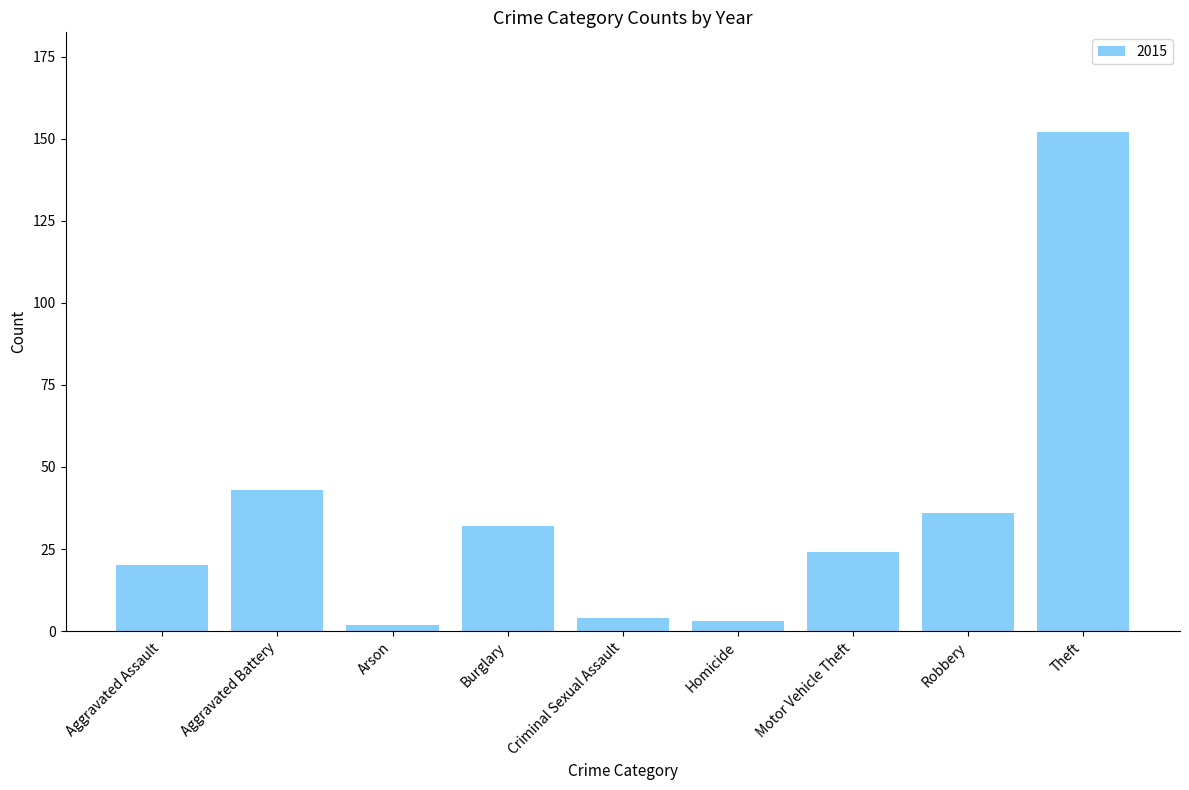

Is it true that the value at Motor Vehicle Theft is 42?

False